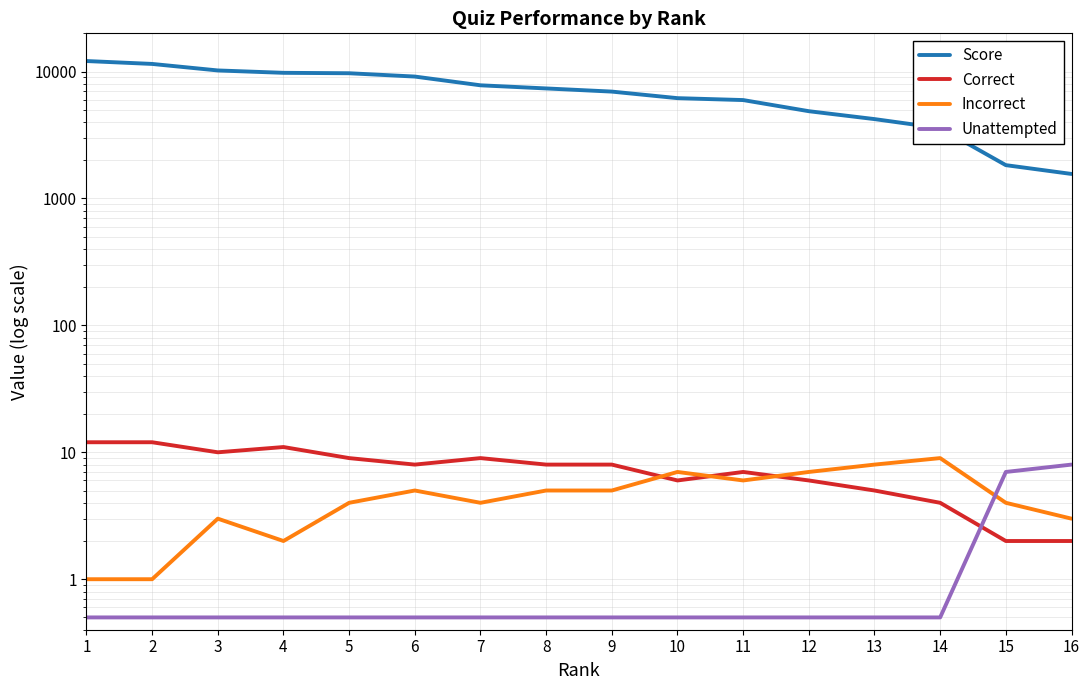

How many values in the Score series exceed 7360?

7